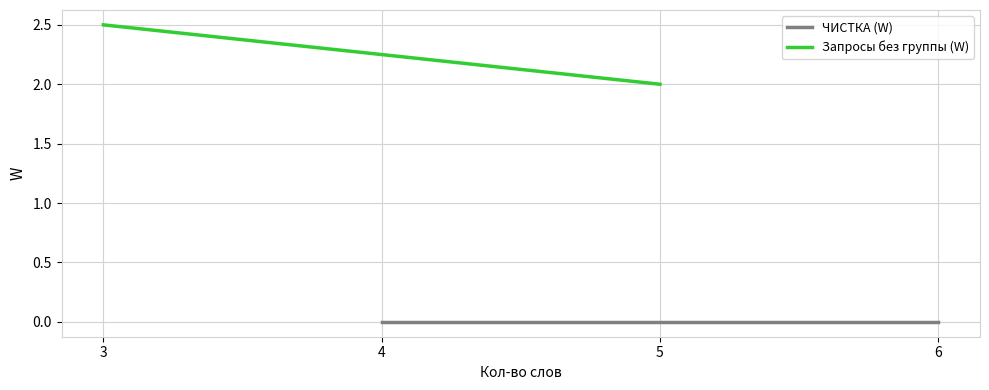

True or false: Запросы без группы (W) has more than 2 interior local peaks.

False